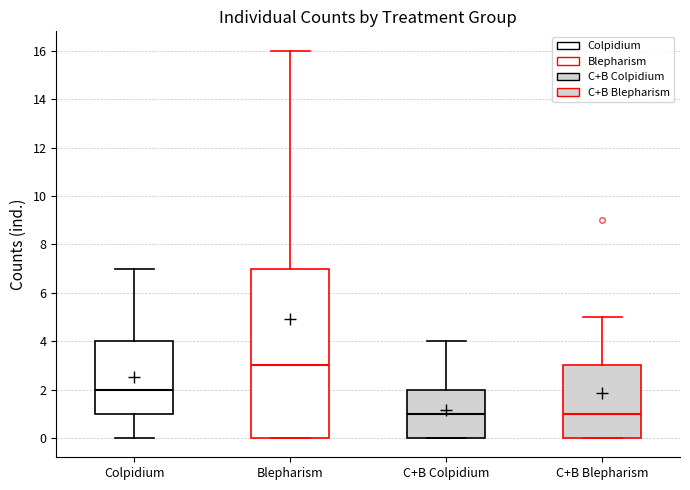

Reading left to right, transcribe this box plot: for each box, give where its median line is, the range the box spans, and where its two whiskers end, as read against the y-axis. The values are not printed on the chart, so give them approximately, as read against the axis.

Colpidium: median 2, box 1 to 4, whiskers 0 to 7
Blepharism: median 3, box 0 to 7, whiskers 0 to 16
C+B Colpidium: median 1, box 0 to 2, whiskers 0 to 4
C+B Blepharism: median 1, box 0 to 3, whiskers 0 to 5